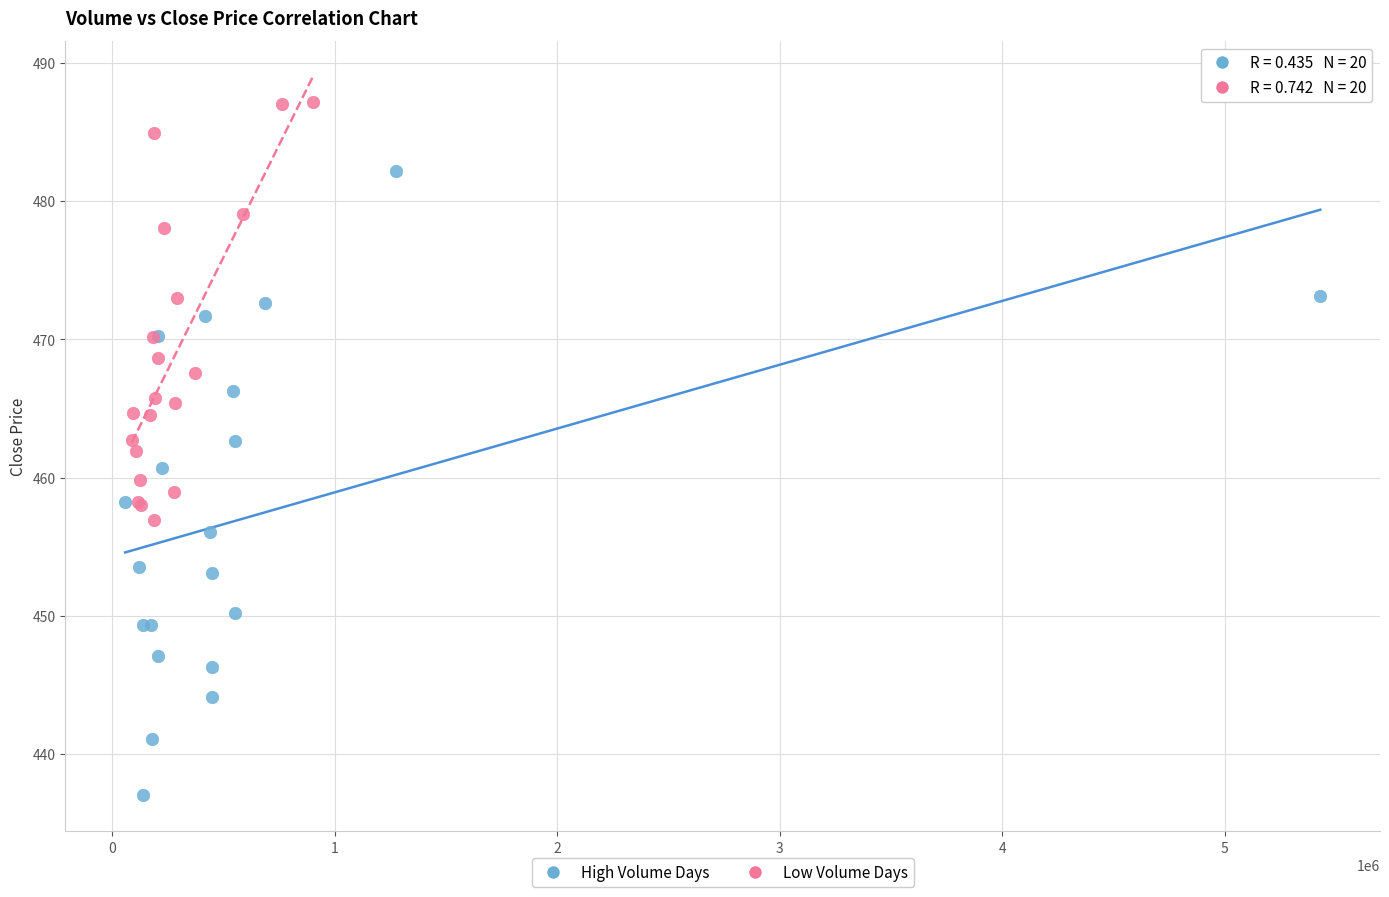

Which series contains the highest Y value?

Low Volume Days